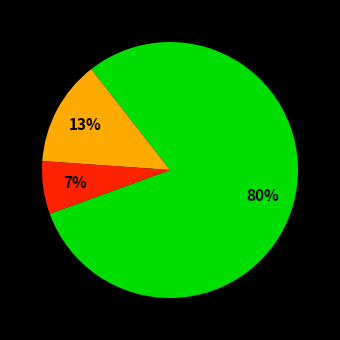

Does any single category account for the majority?

Yes